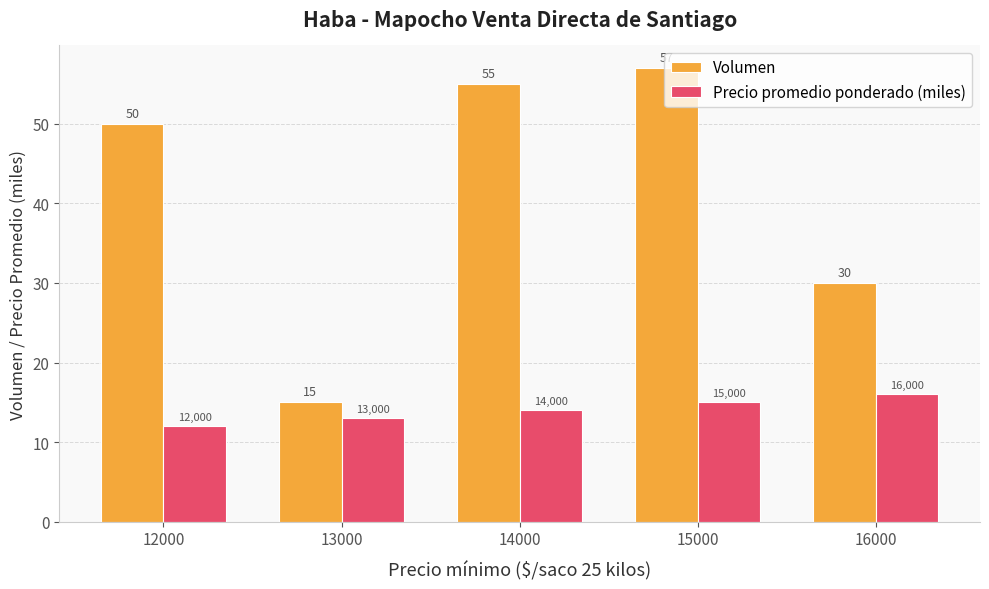

Count the number of categories in the chart.

5